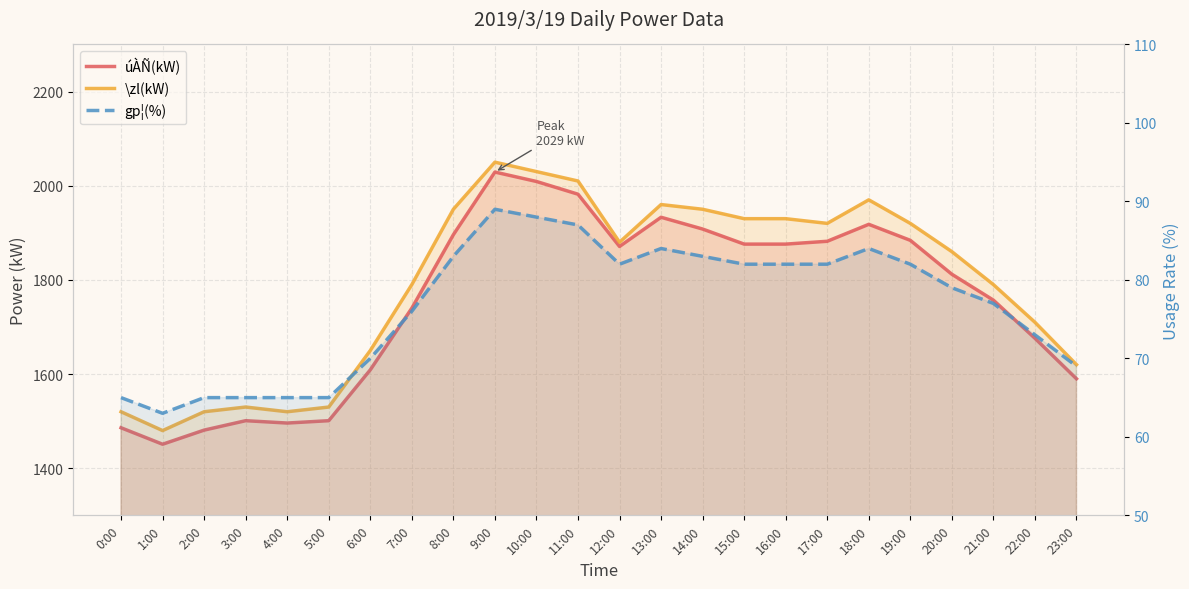

True or false: gp¦(%) and úÀÑ(kW) intersect in this chart.

False